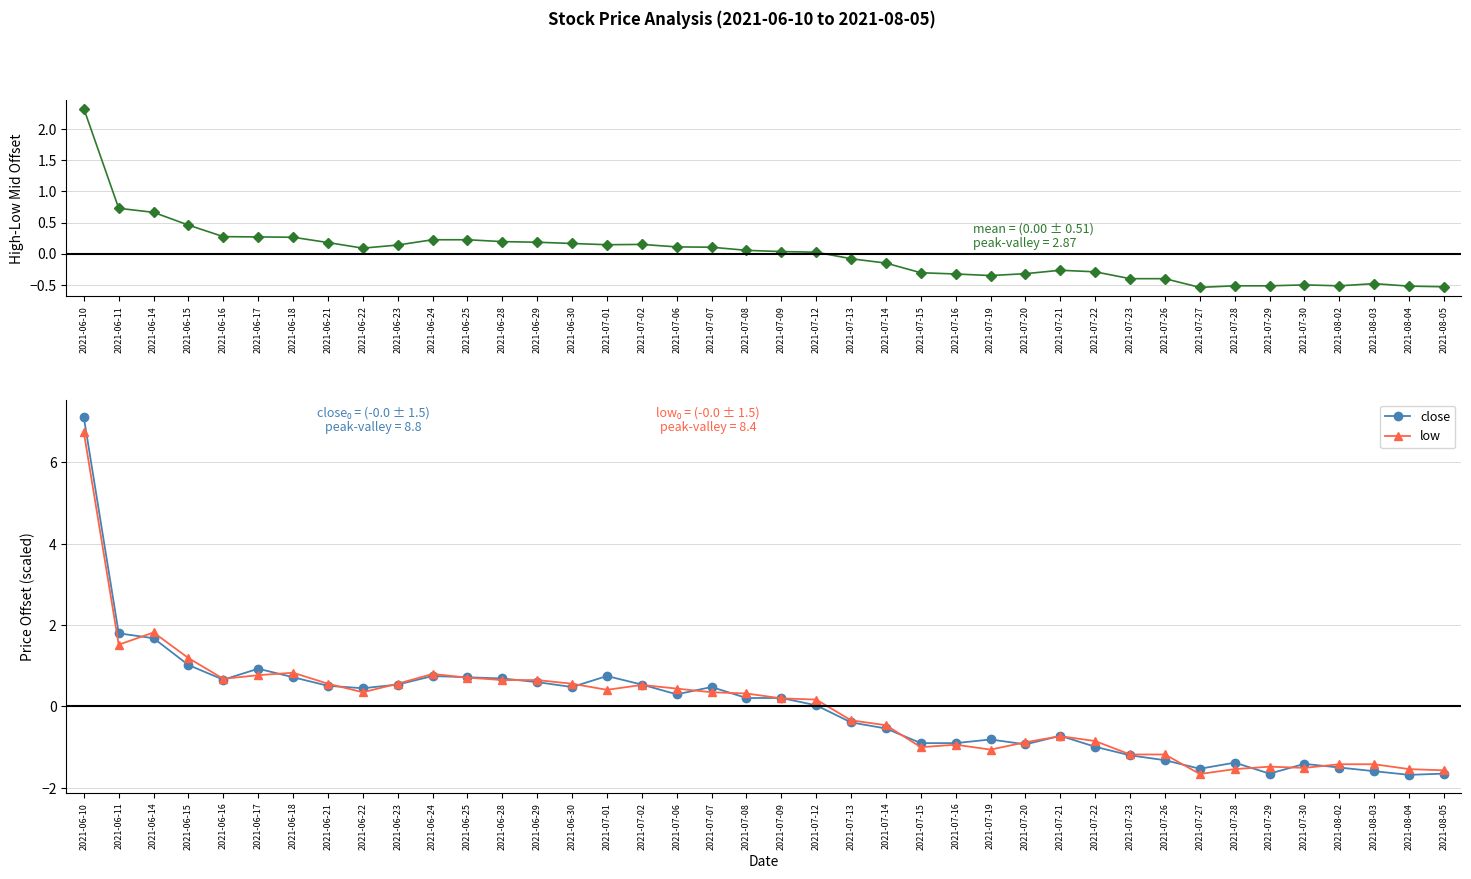

What is the lowest value of the close series?

-1.7